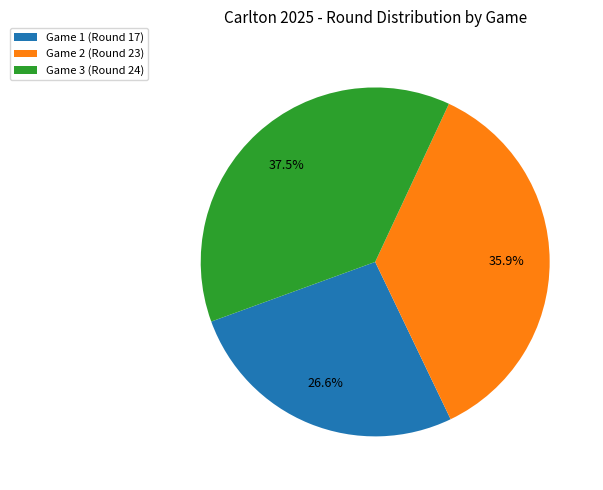

Rank the categories by value from highest to lowest.

Game 3 (Round 24), Game 2 (Round 23), Game 1 (Round 17)